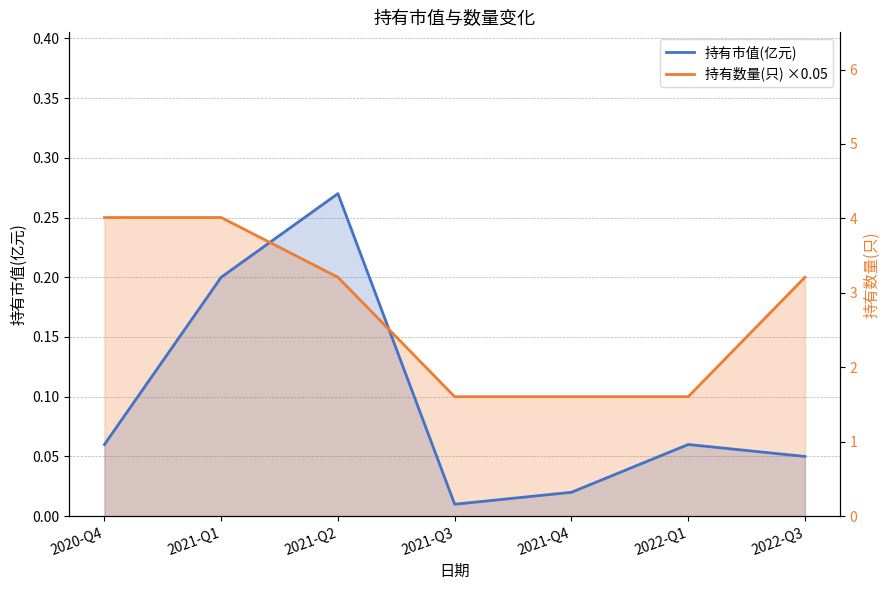

Which category has the highest value across all series?

2020-Q4